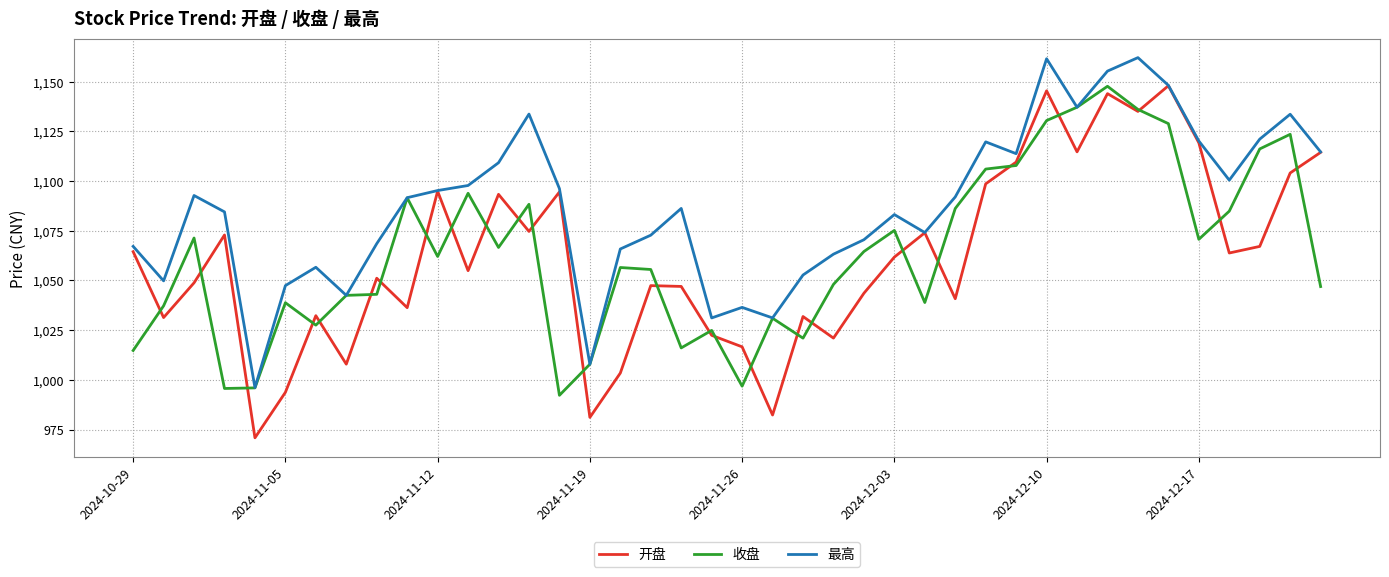

What is the greatest value displayed?

1162.0